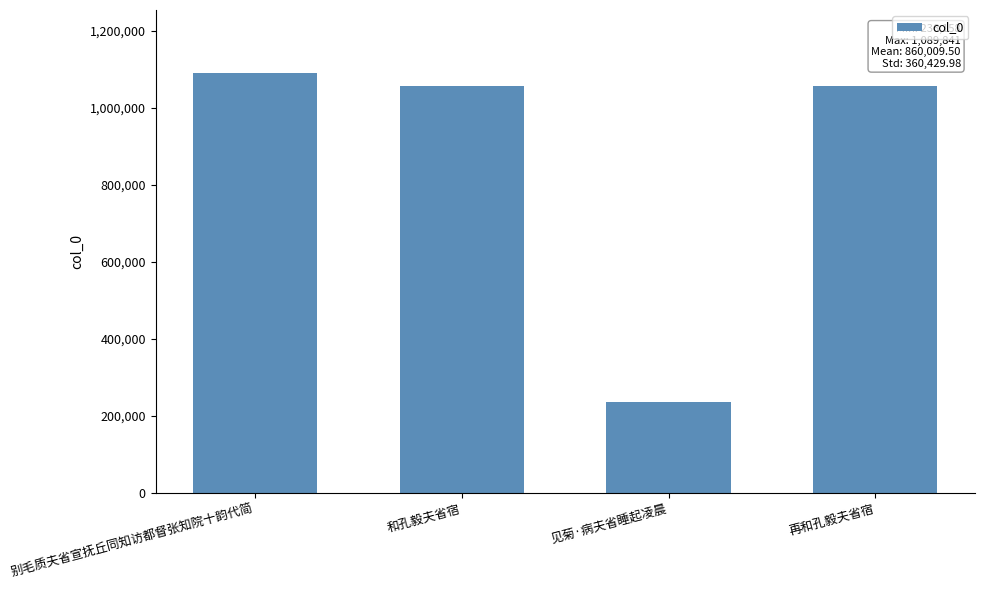

Between 别毛质夫省宣抚丘同知访都督张知院十韵代简 and 见菊·病夫省睡起凌晨, which is larger?

别毛质夫省宣抚丘同知访都督张知院十韵代简